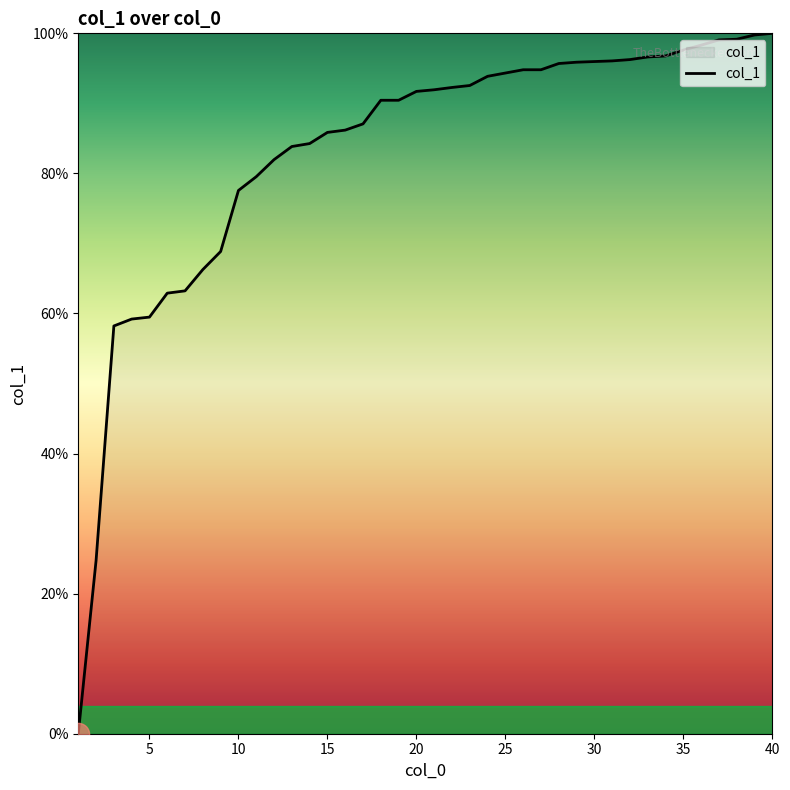

What is the maximum value shown in the chart?

100.0